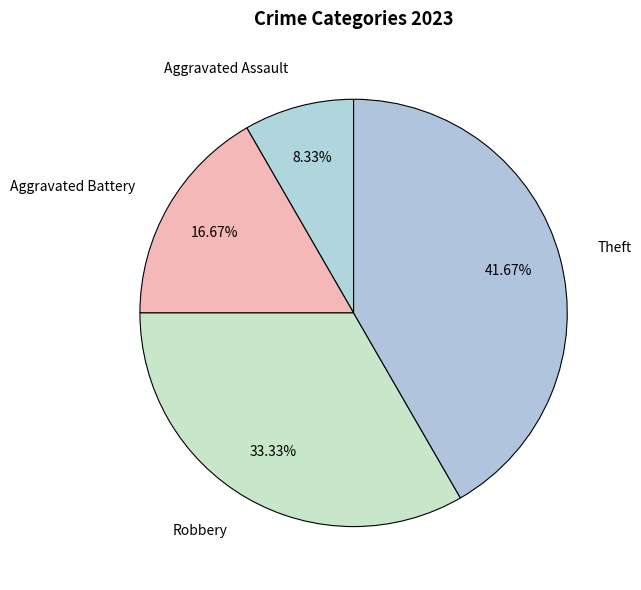

To the nearest percent, what is the difference between the Theft and Robbery slice percentages?

8%